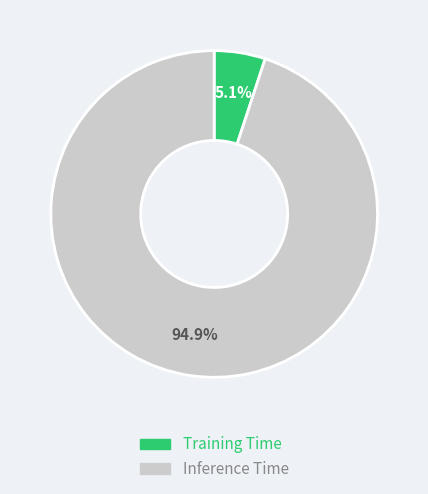

Which slice represents more than half of the pie?

Inference Time